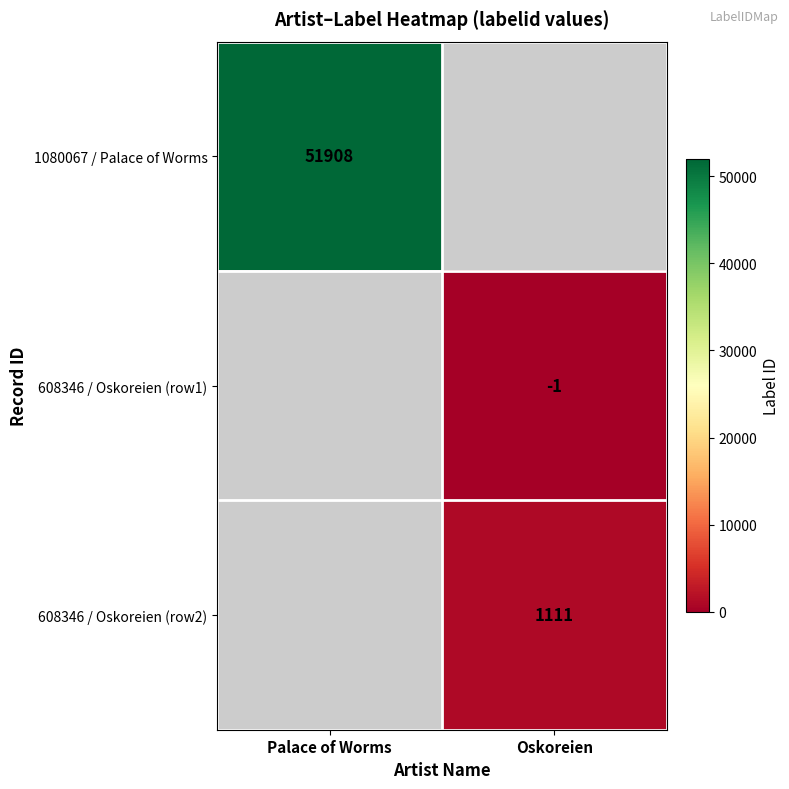

How many data points does each series have?

2